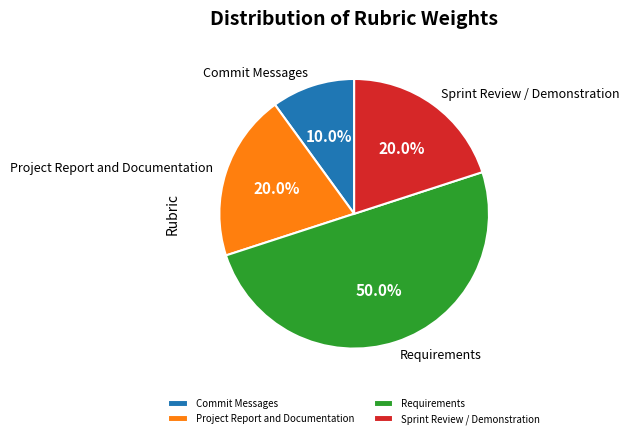

Is Sprint Review / Demonstration the majority of the pie?

No